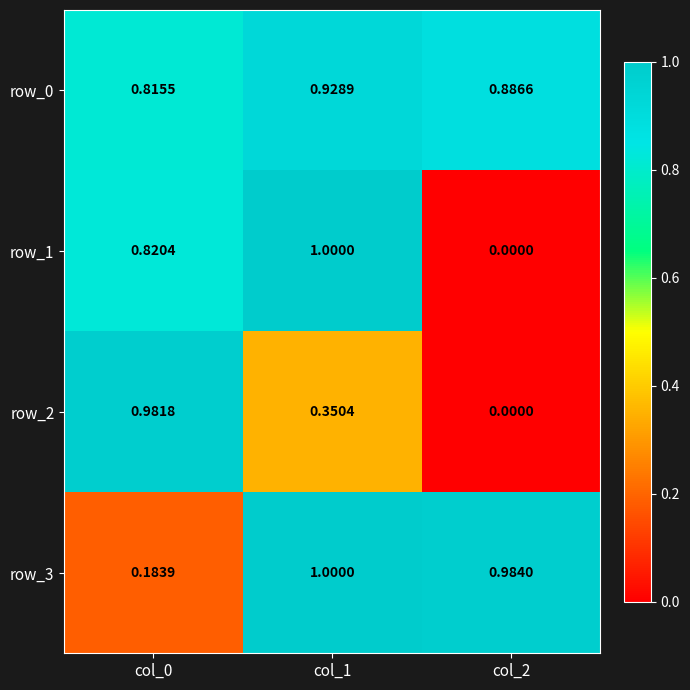

Which category has the highest value in the row_2 series?

col_0